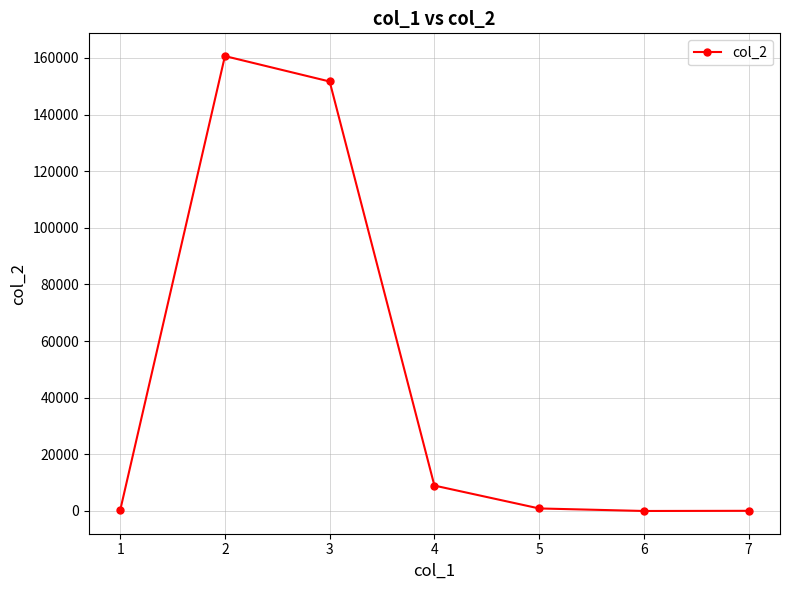

What is the sum of all values?

322545.9